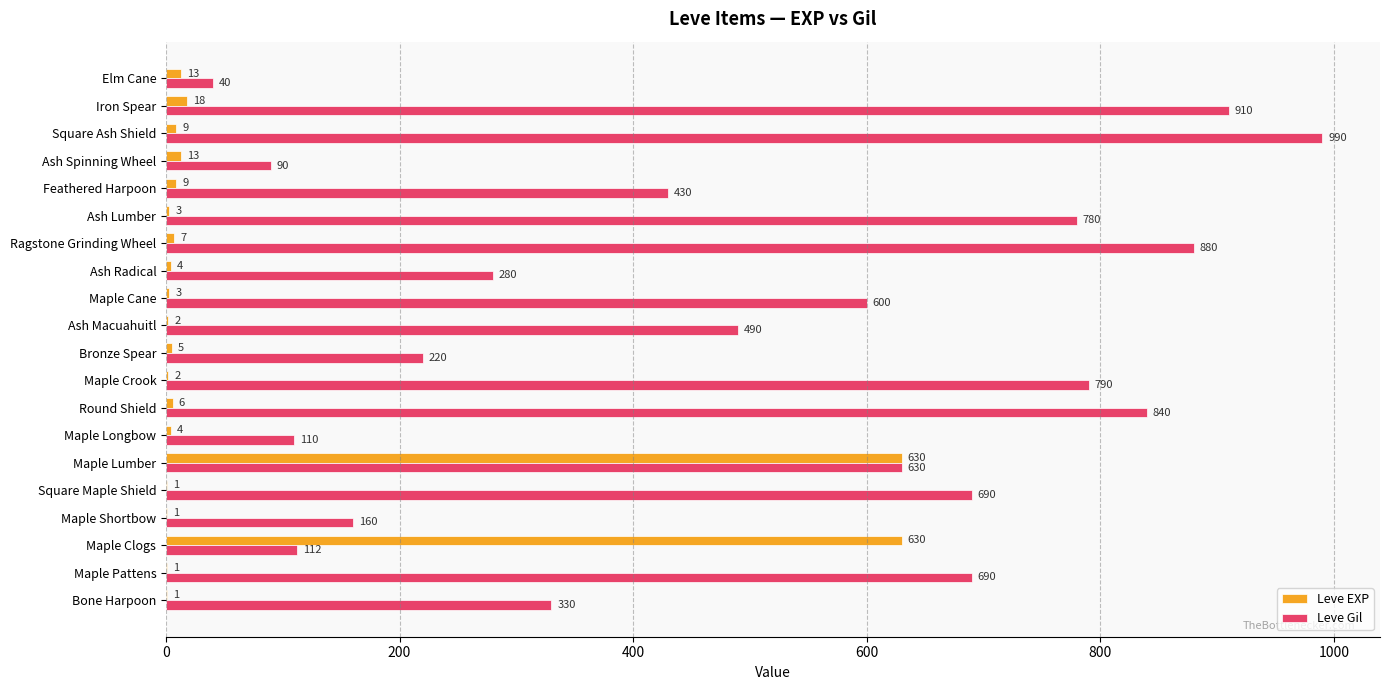

How many data points does each series have?

20